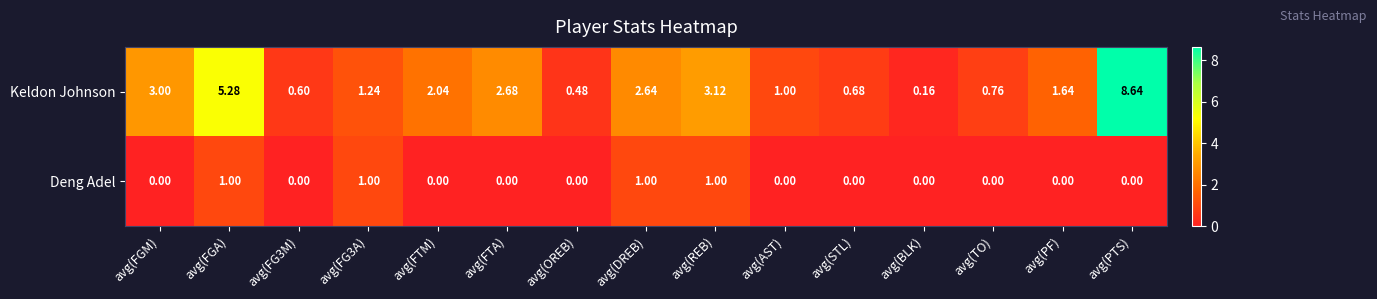

Where is Keldon Johnson nearest to the value 4?

avg(REB)